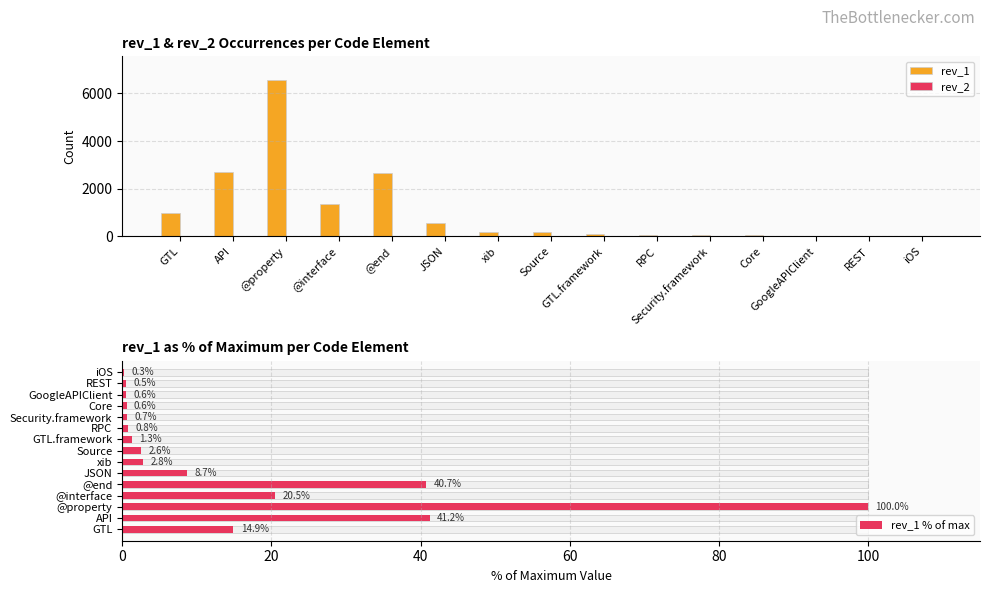

What is the maximum value for rev_2?

9.0